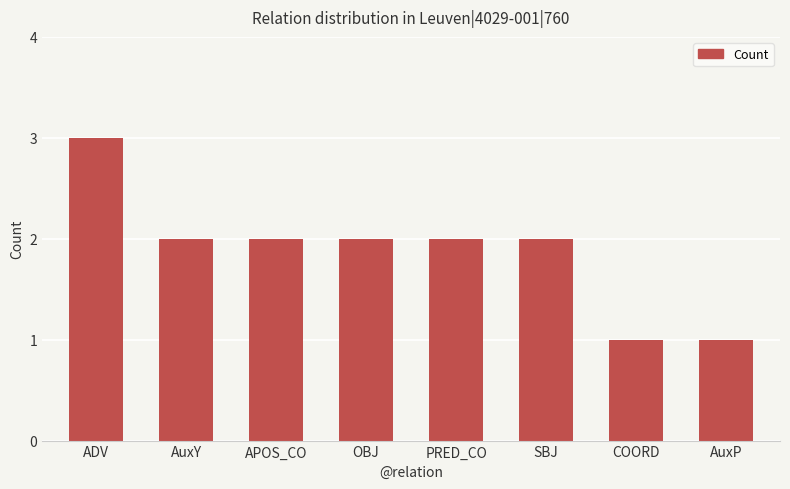

True or false: the data shows 2 at SBJ.

True